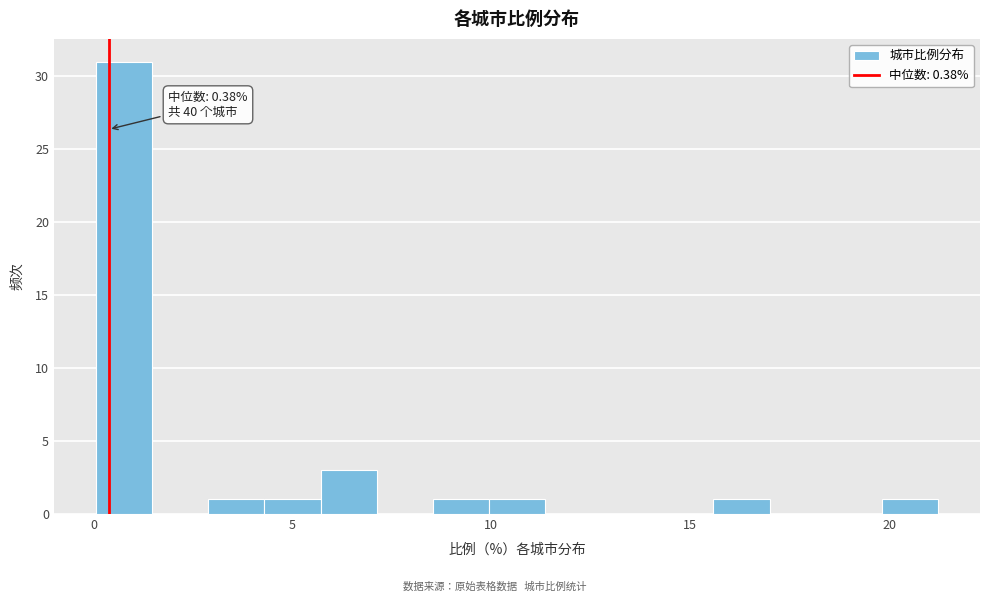

Read against the x-axis, roughly where is the centre of the tallest bar?

1.0